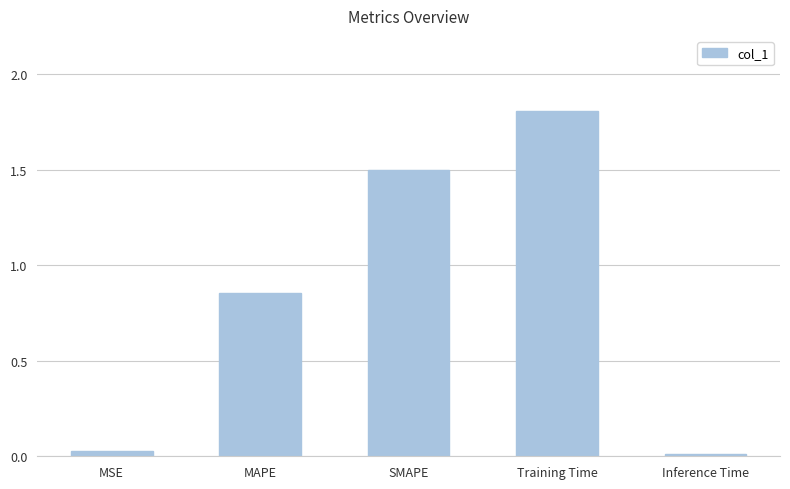

What is the average value?

0.8